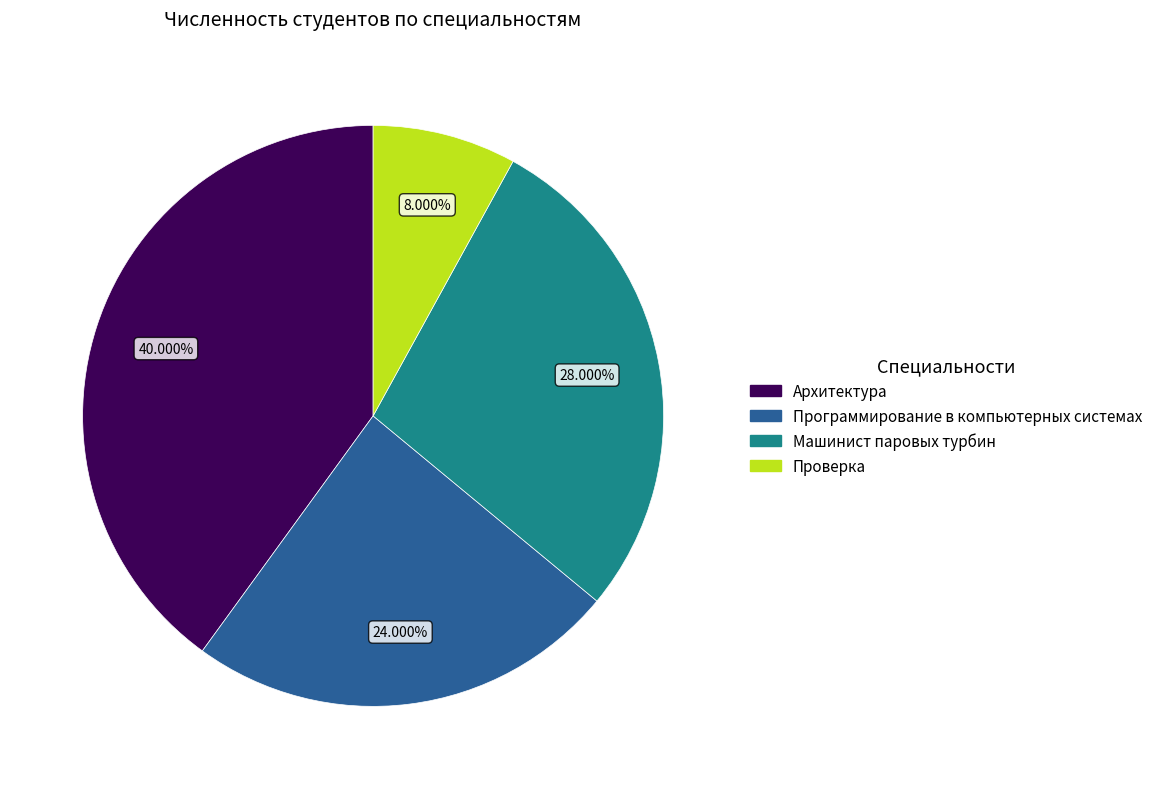

To the nearest percent, what percentage of the pie is Проверка?

8%